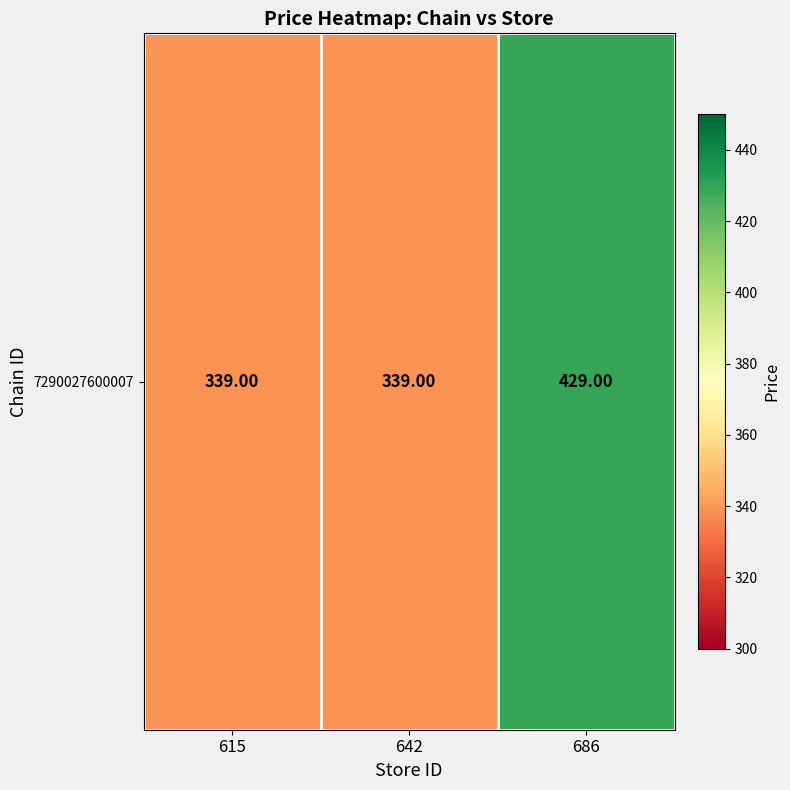

What is the smallest value displayed?

339